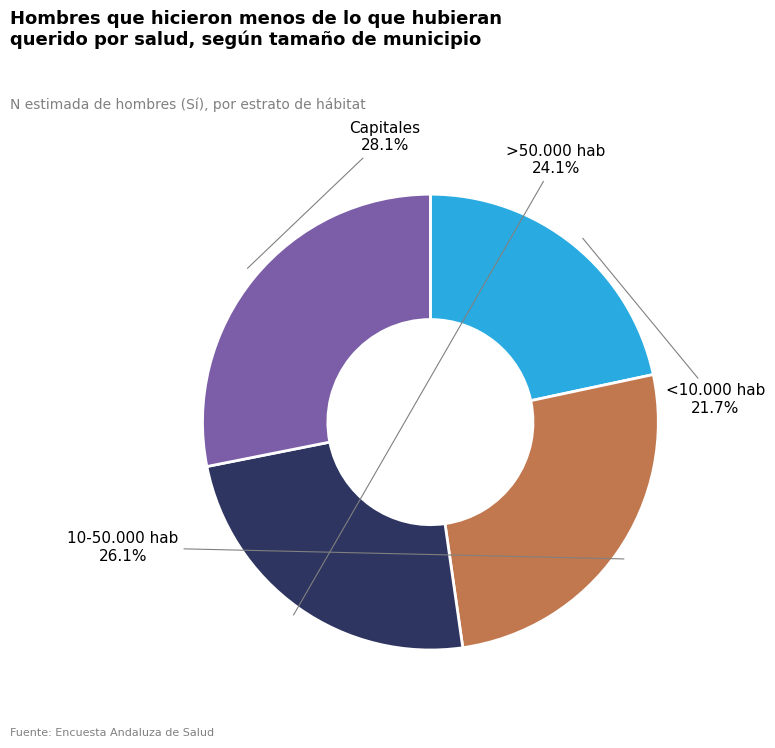

What is the ratio of the value at 10-50.000 hab to the value at >50.000 hab?

1.1